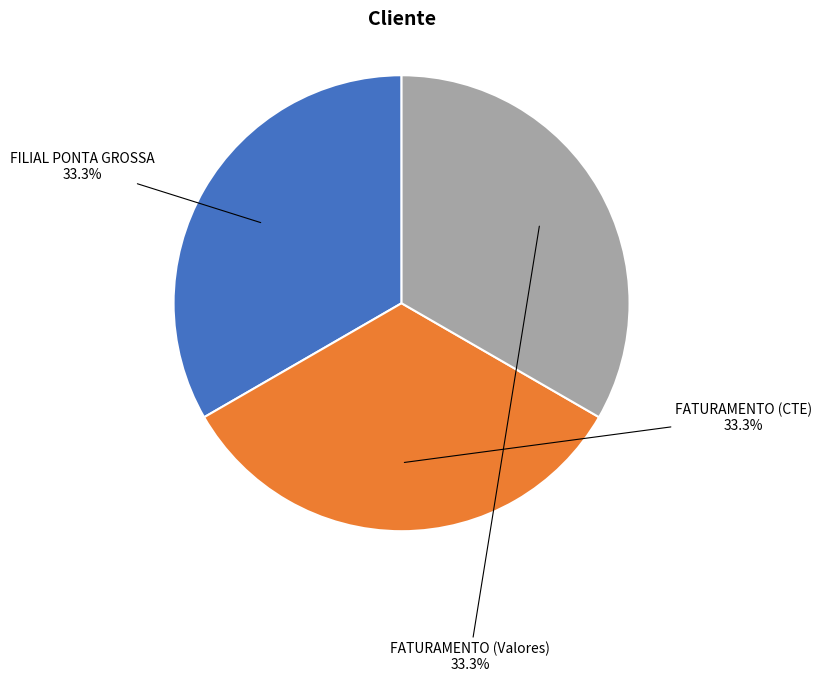

Combined, what portion of the pie is FATURAMENTO (Valores) and FATURAMENTO (CTE)?

66.7%